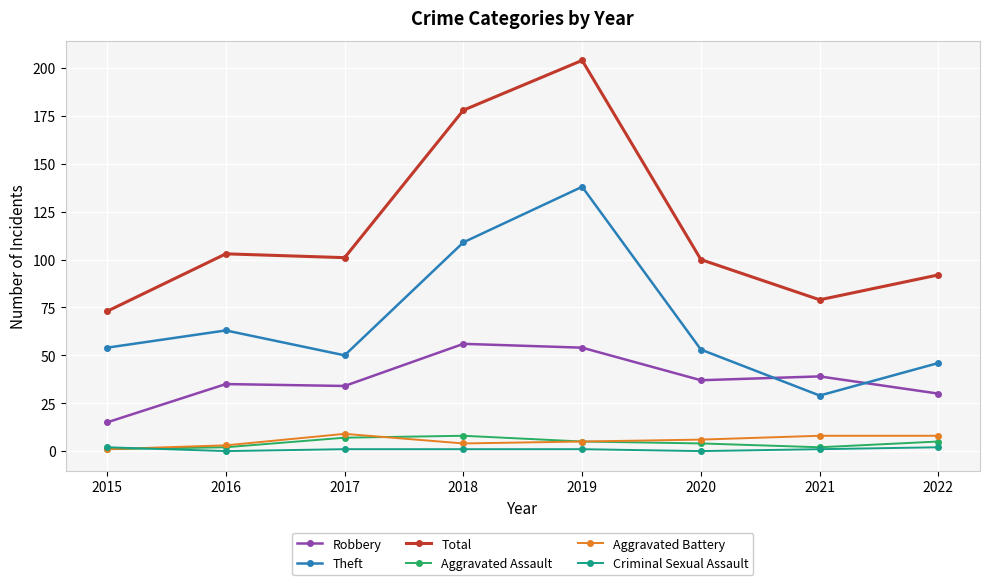

At which category does the chart reach its peak across all series?

2019